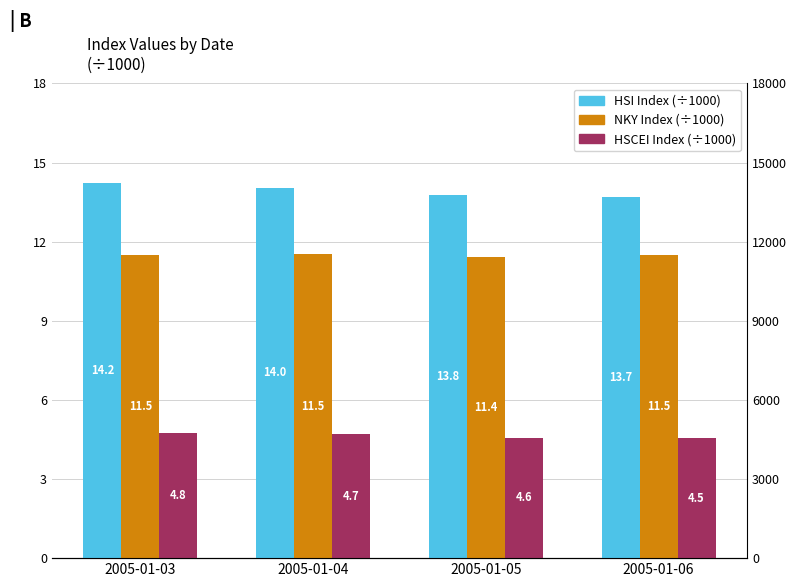

How many bars are there in total?

12